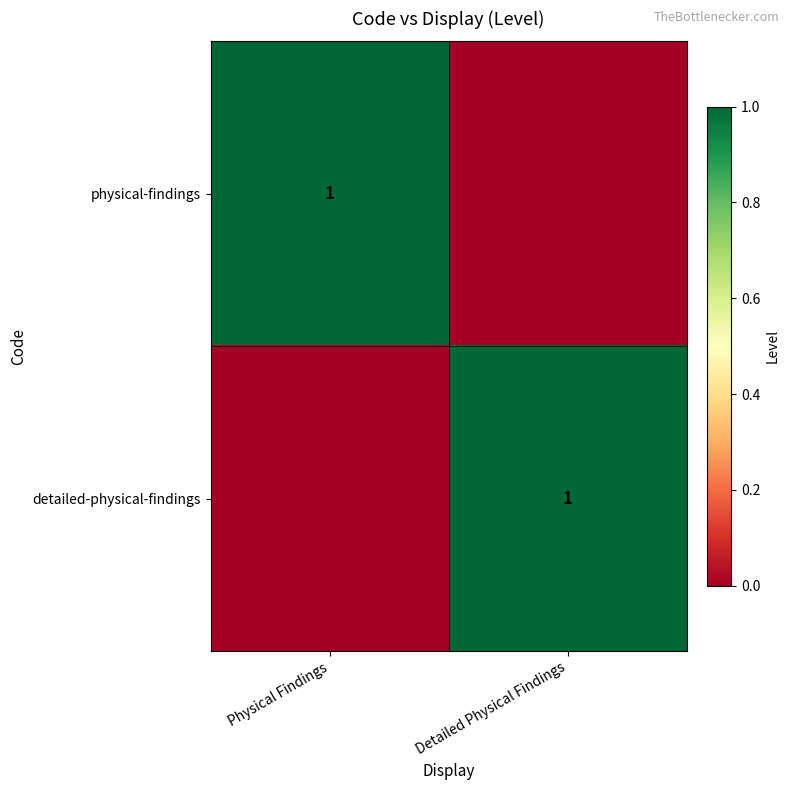

The value of physical-findings at Physical Findings is 0. True or false?

False